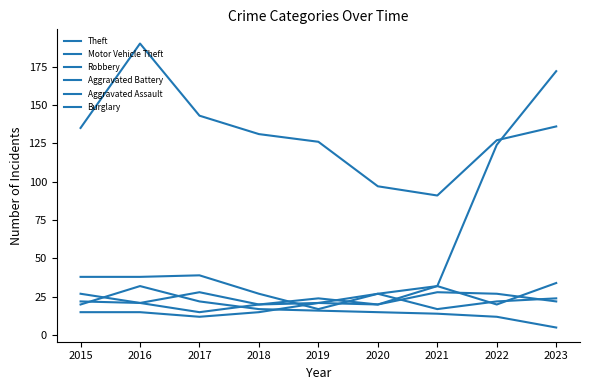

True or false: Burglary and Motor Vehicle Theft intersect in this chart.

False